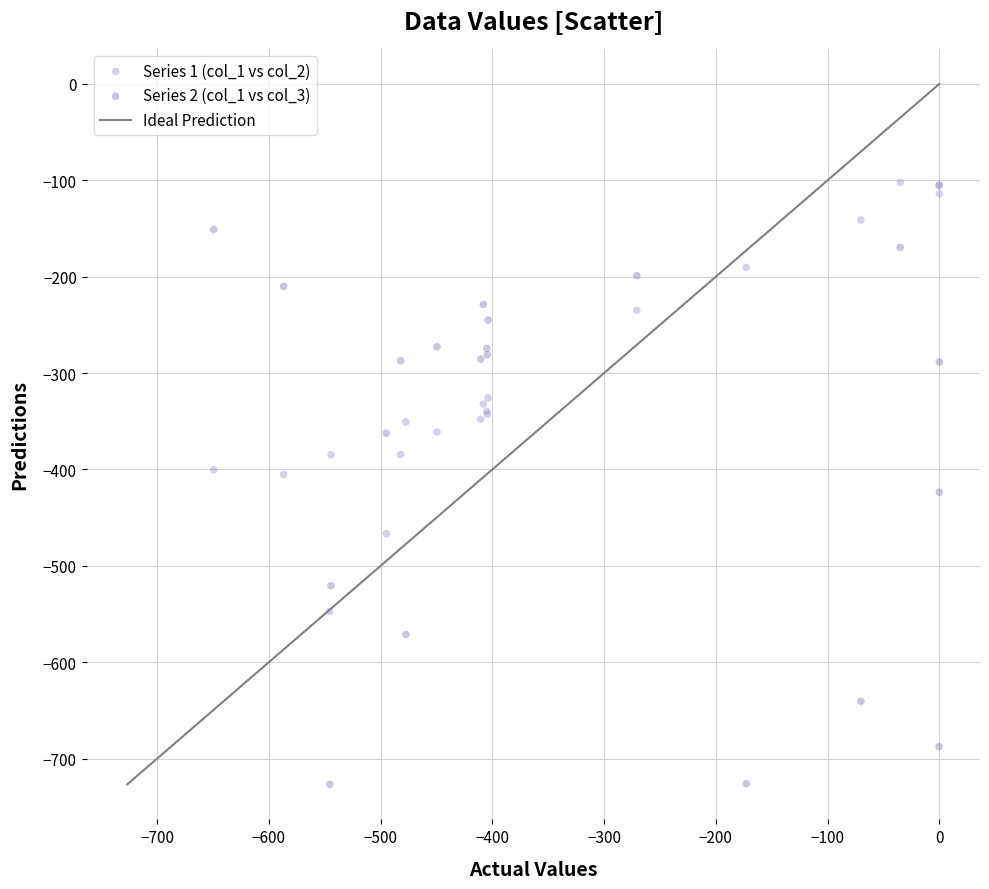

Which series has the widest spread of Y values?

Series 2 (col_1 vs col_3)